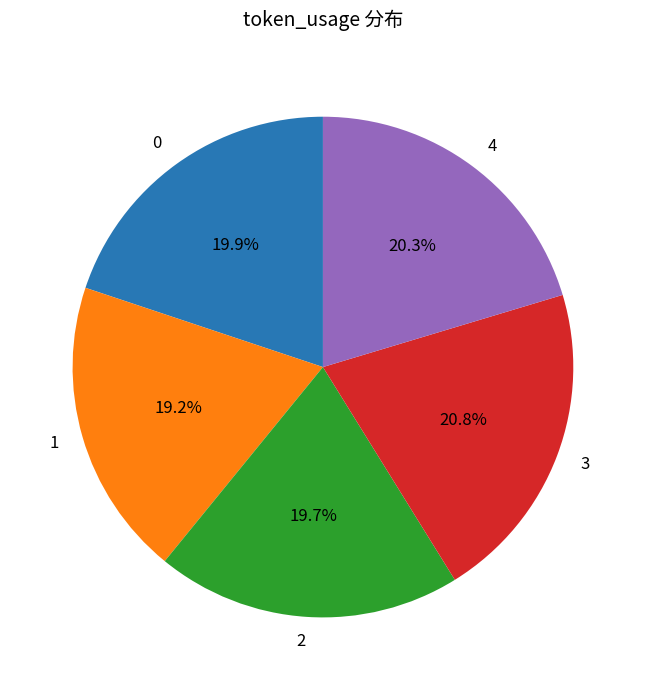

Does 2 represent more than half of the total?

No